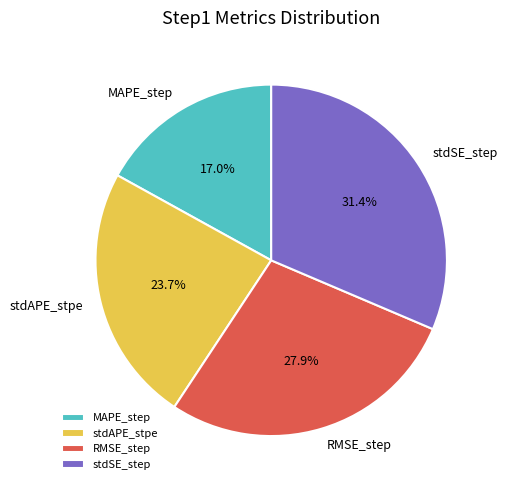

Does MAPE_step account for over 50% of the chart?

No